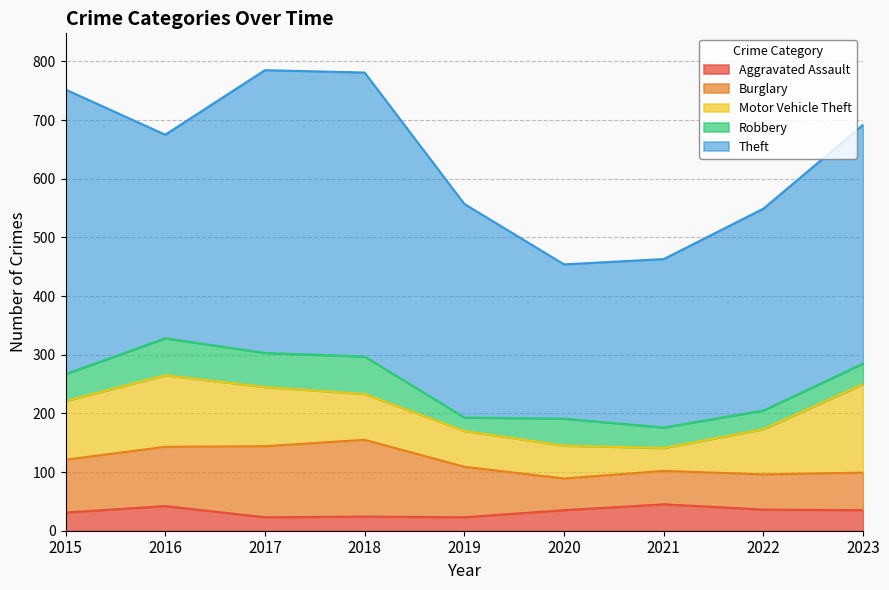

At which category is the sum across all series the highest?

2017